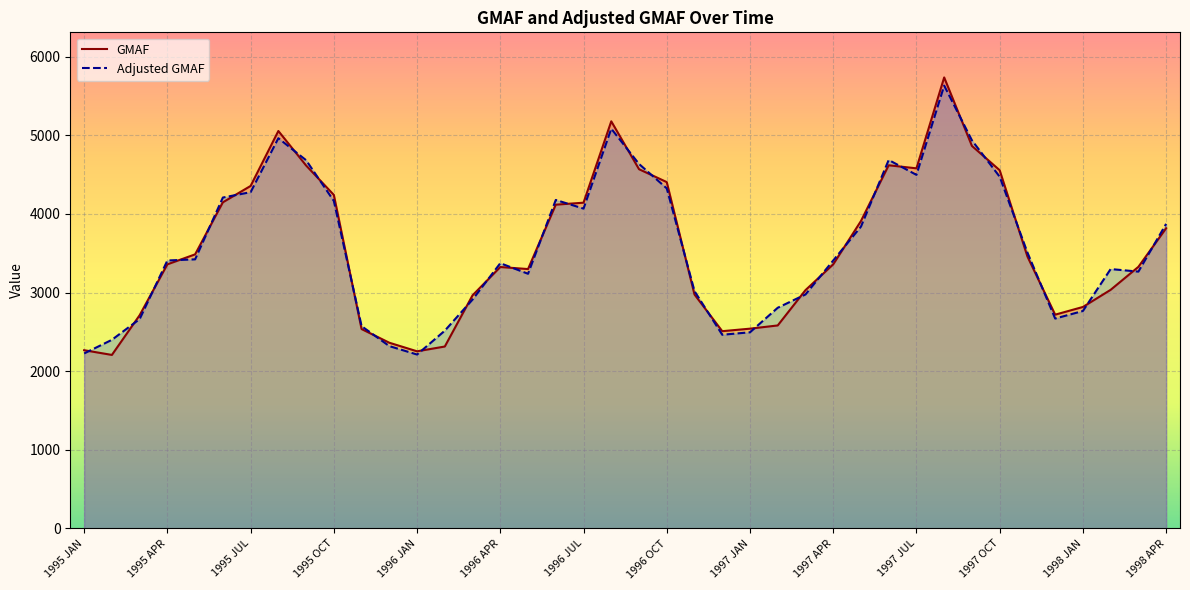

The value of GMAF at 22 is 5309.4. True or false?

False